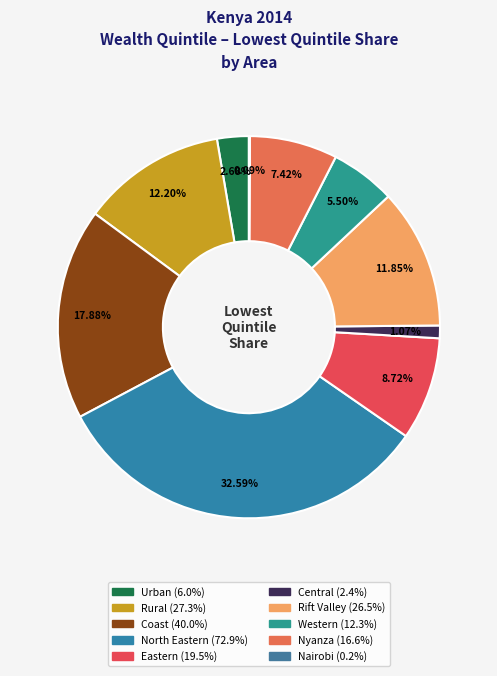

What is the smallest slice in the pie chart?

Nairobi